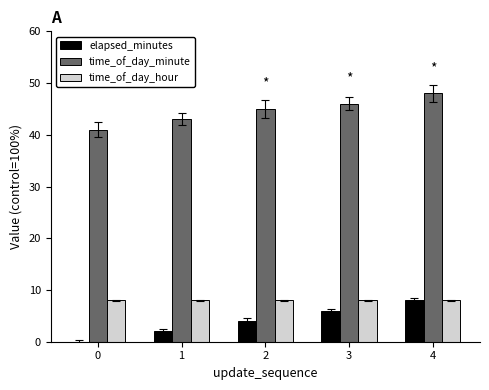

The value of elapsed_minutes at 2 is 6. True or false?

False